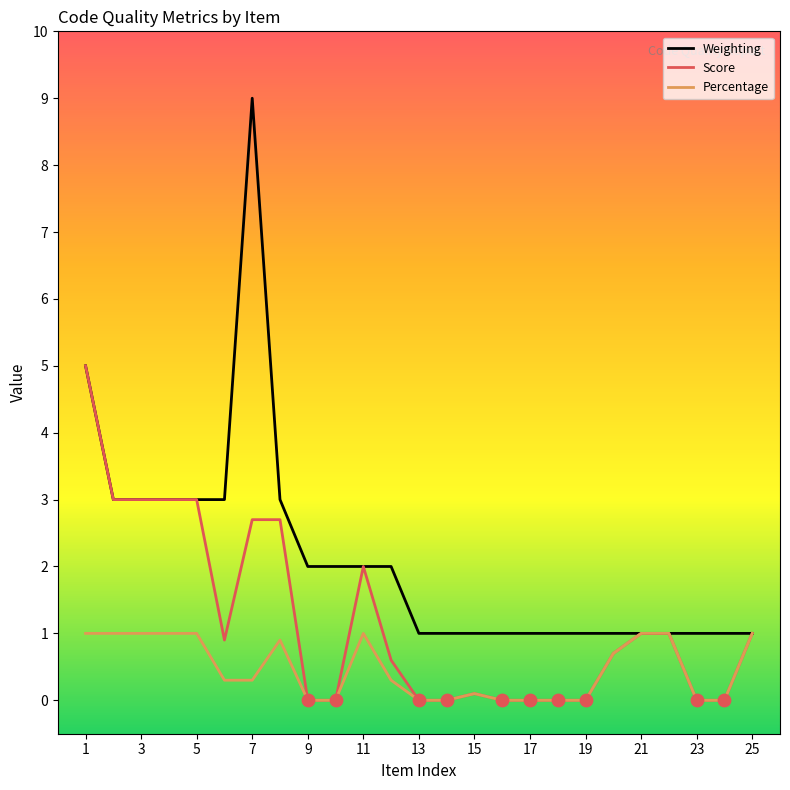

Which series has the largest range (max minus min)?

Weighting